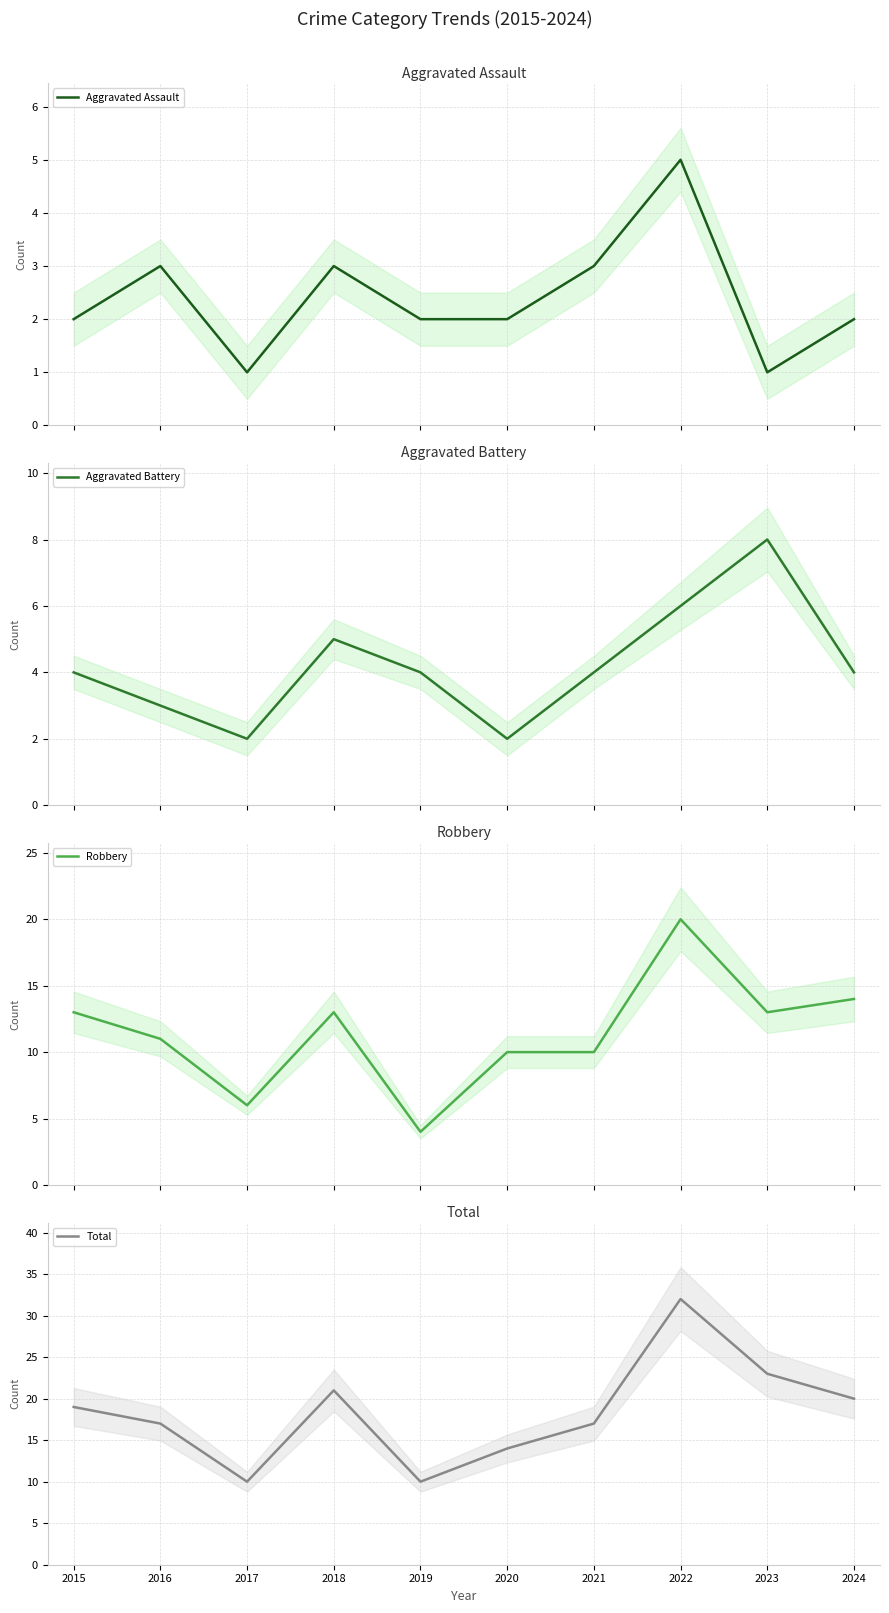

At which category does Aggravated Assault reach its first local valley?

2017